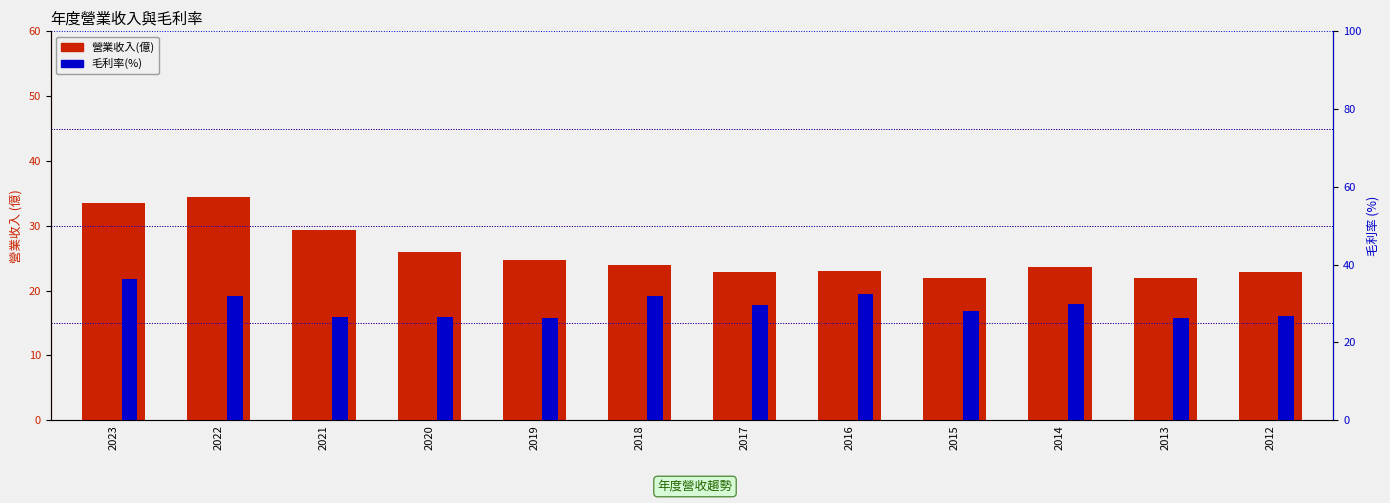

Rank the categories by 毛利率(%) value from lowest to highest.

2013, 2019, 2021, 2020, 2012, 2015, 2017, 2014, 2022, 2018, 2016, 2023